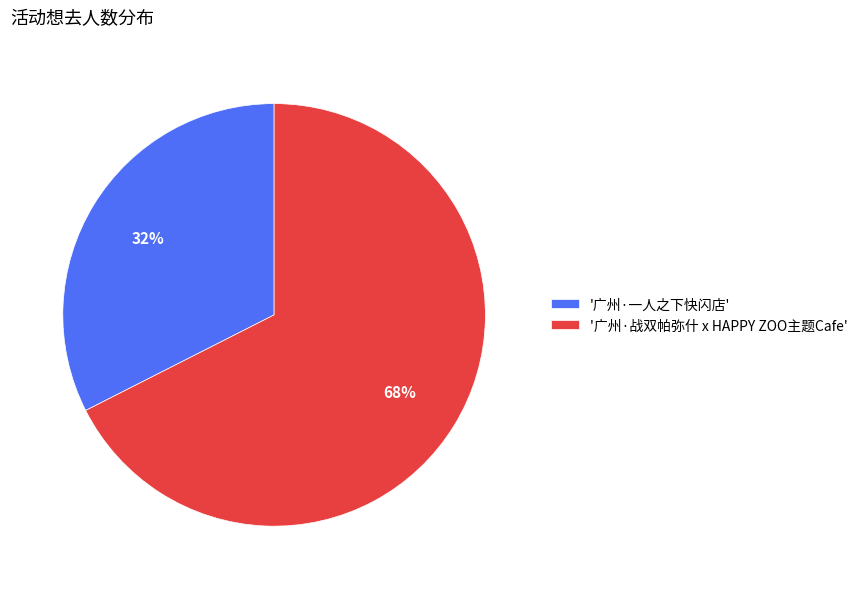

Which category has the smallest portion of the pie?

'广州·一人之下快闪店'